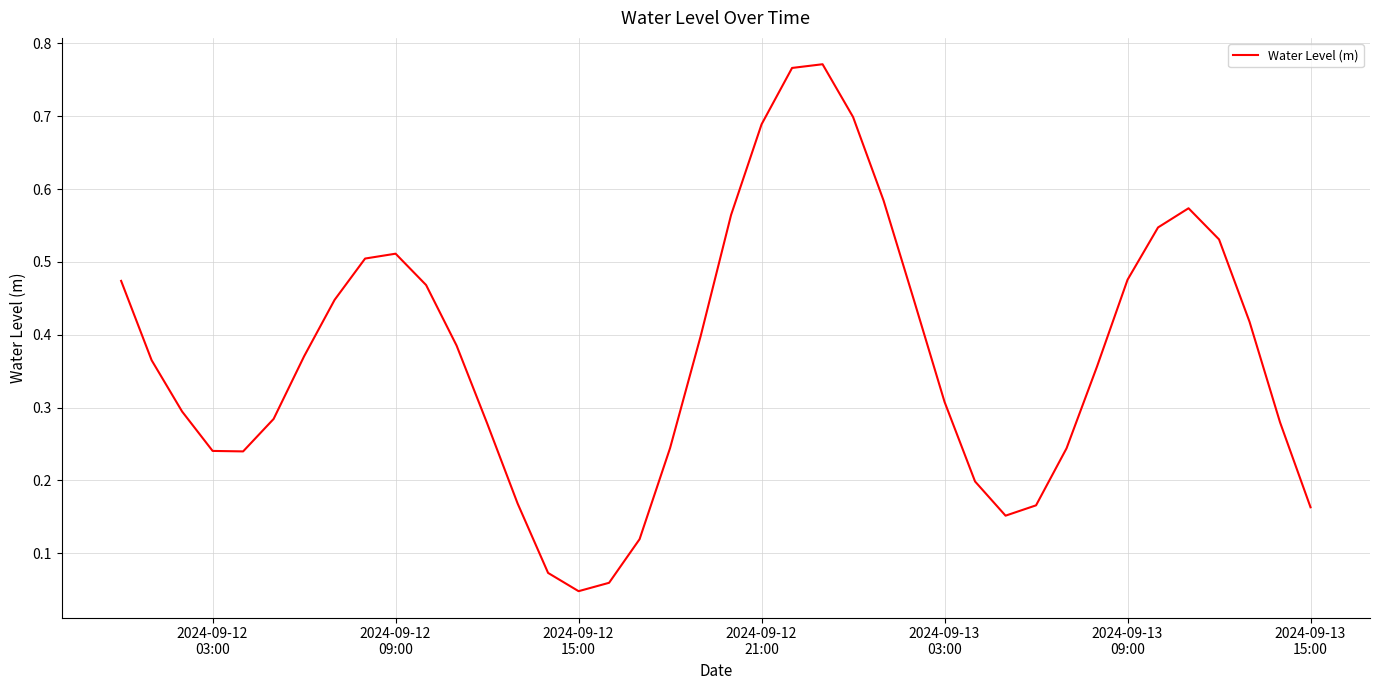

How many lines are shown in the chart?

1